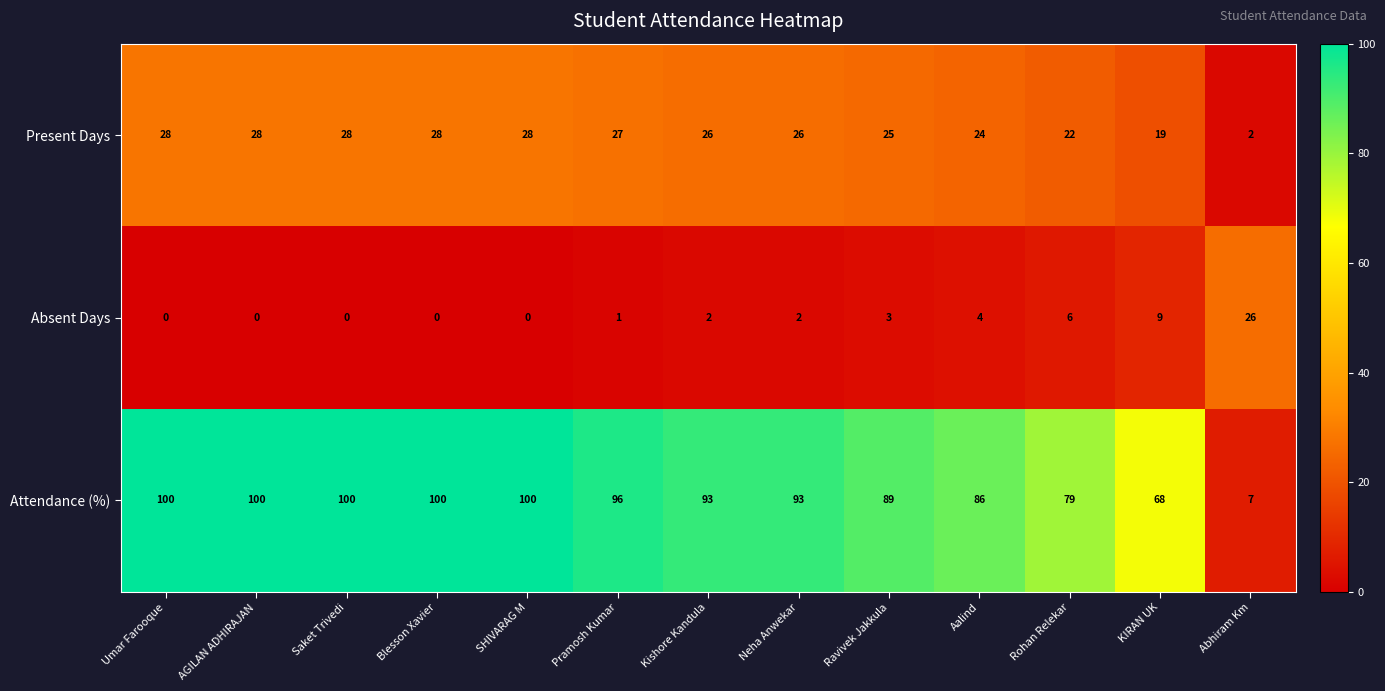

The value of Present Days at Saket Trivedi is 28. True or false?

True